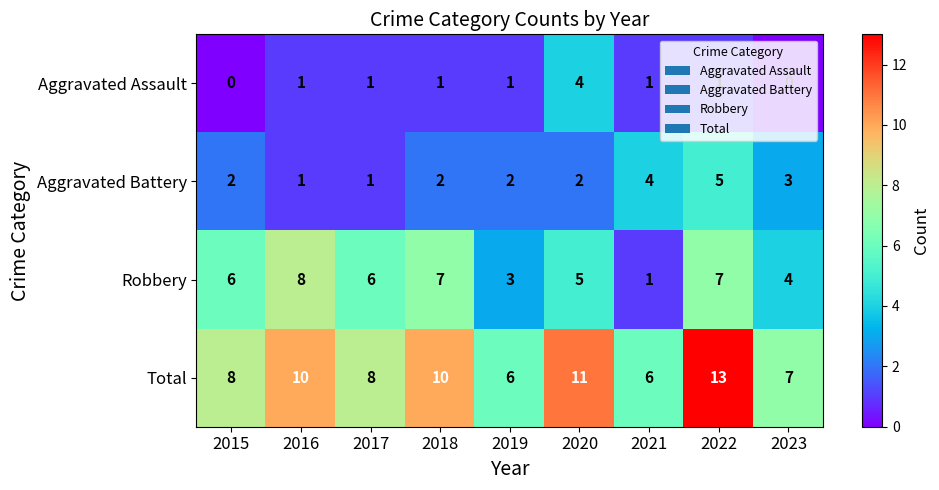

Where is Aggravated Battery nearest to the value 3?

2023